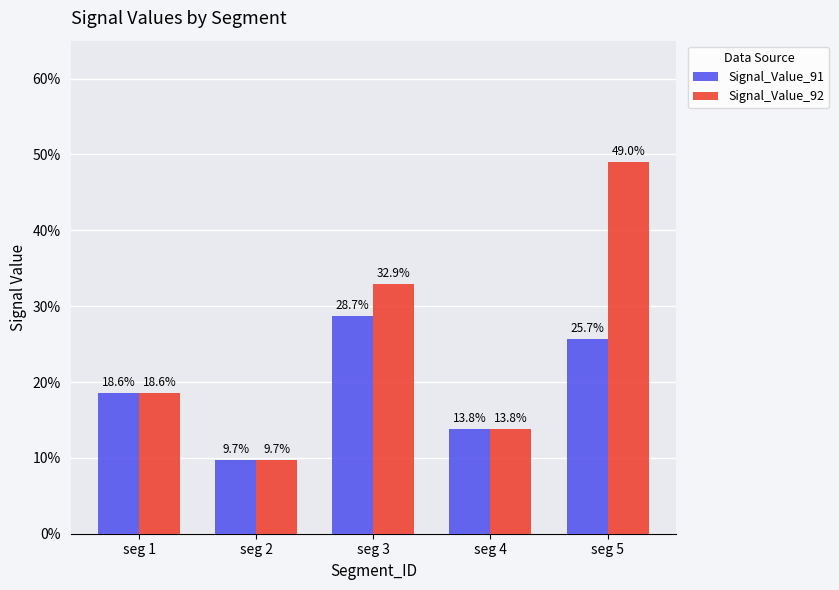

Are the bars horizontal?

No